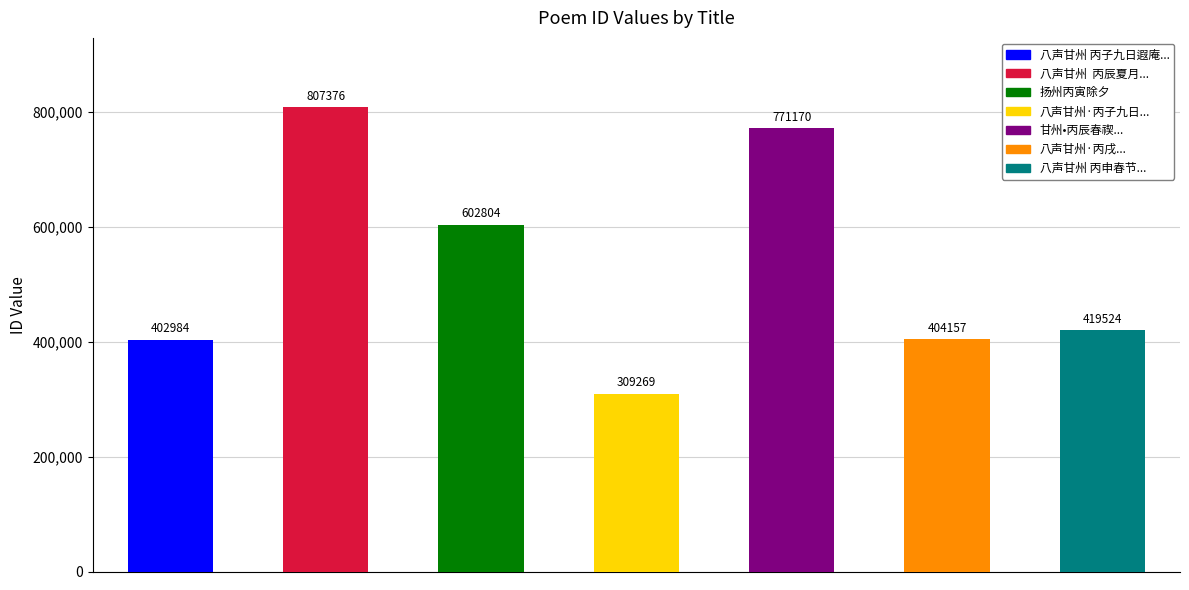

The chart shows a value of 1009664 at 602804. True or false?

False